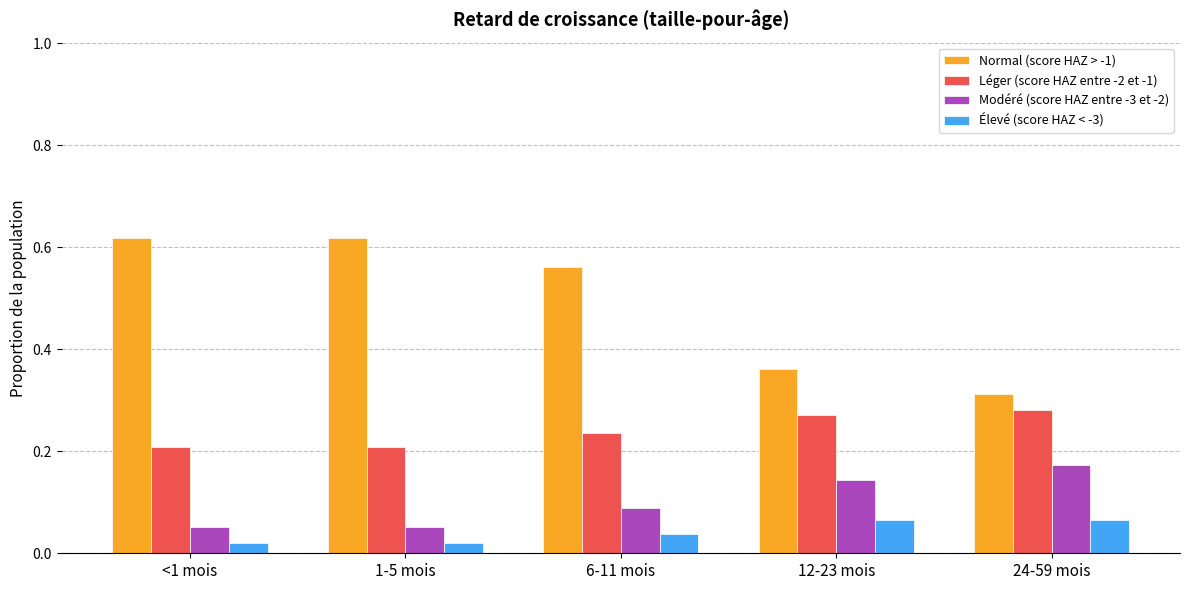

Count the Normal (score HAZ > -1) values in the range 0 to 1.

5